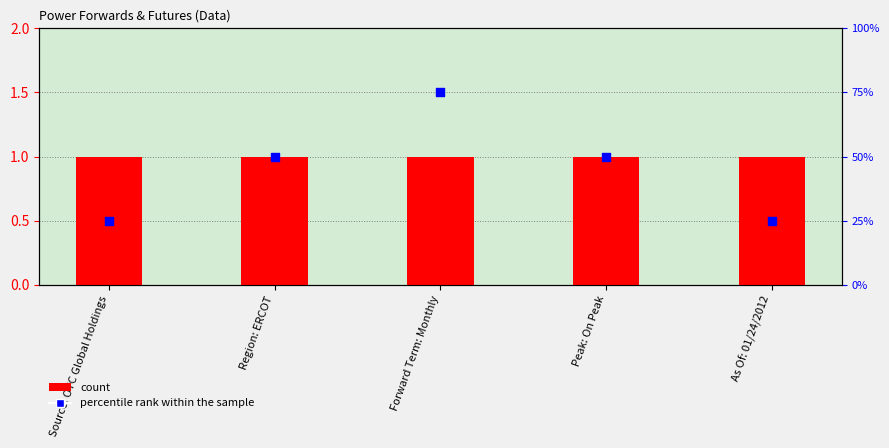

At how many categories does at least one series exceed 0?

5